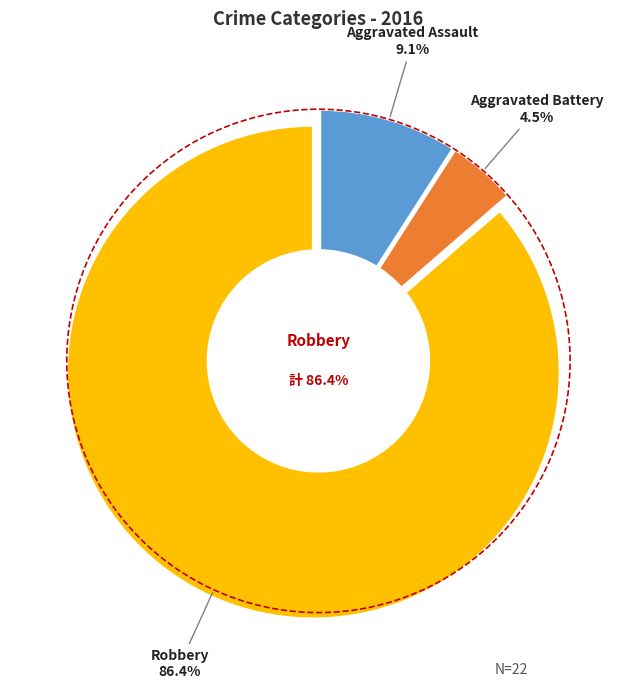

What portion of the pie excludes Criminal Sexual Assault?

100.0%